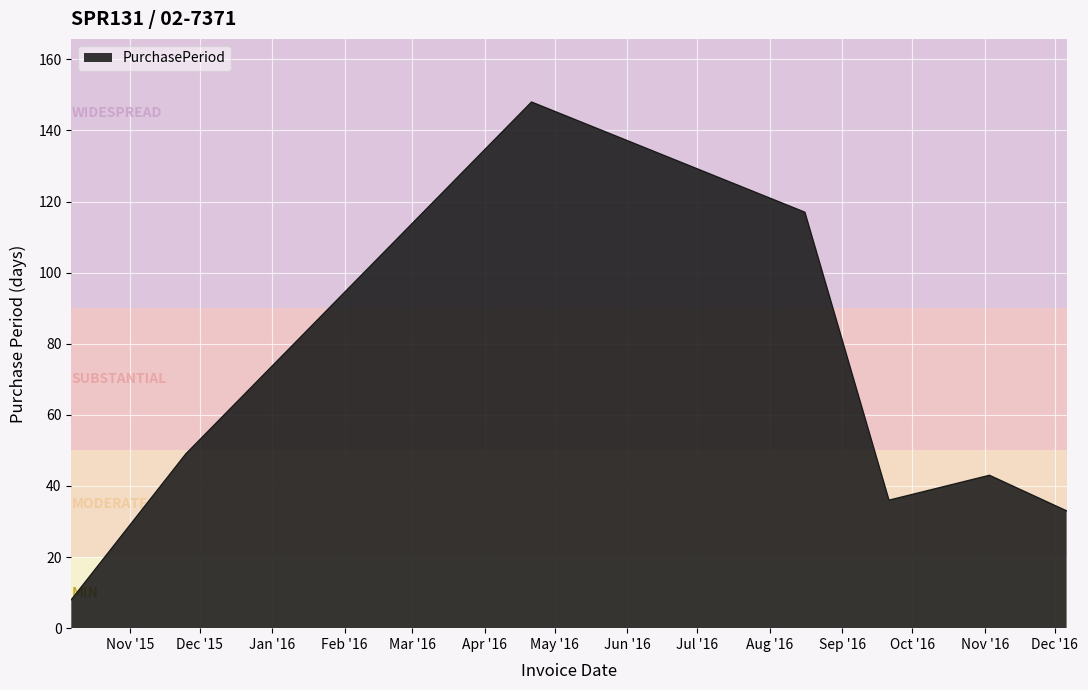

What is the maximum value shown in the chart?

148